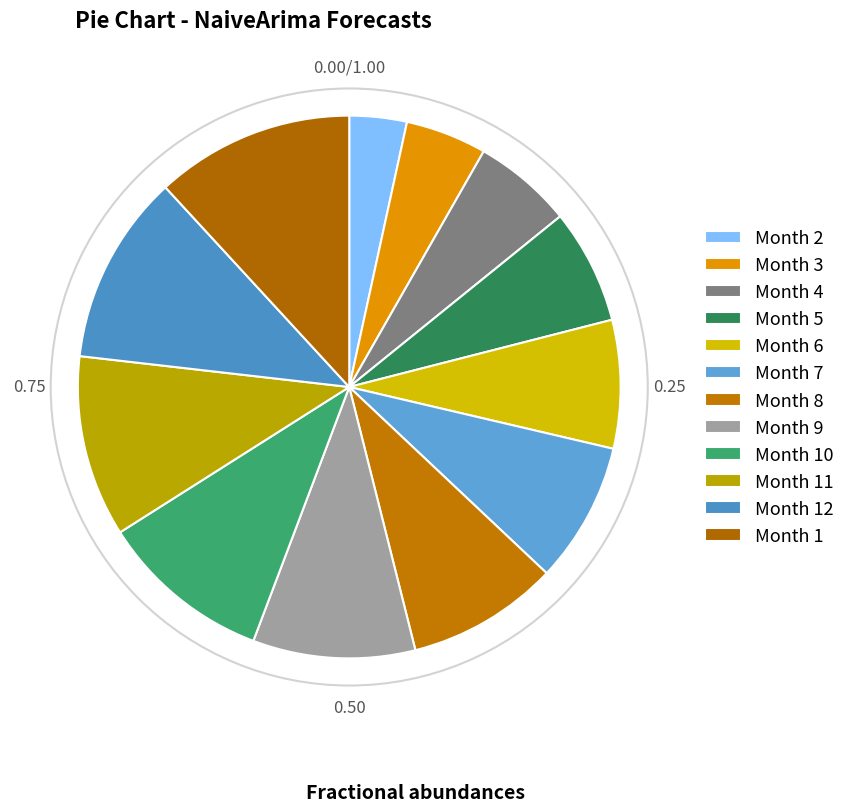

Rank the categories by value from lowest to highest.

2, 3, 4, 5, 6, 7, 8, 9, 10, 11, 12, 1